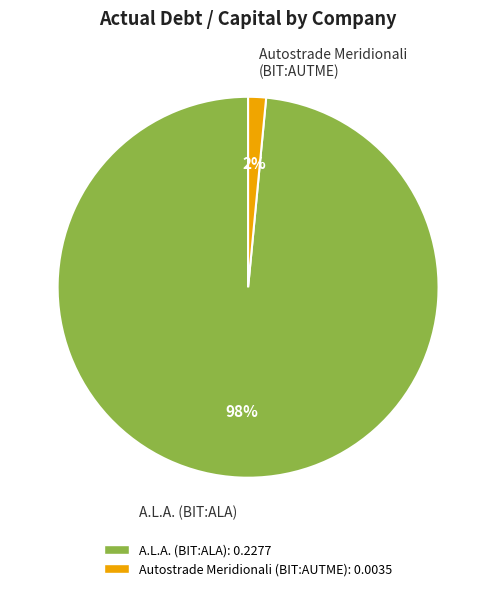

To the nearest percent, what is the combined percentage of Autostrade Meridionali (BIT:AUTME) and A.L.A. (BIT:ALA)?

100%